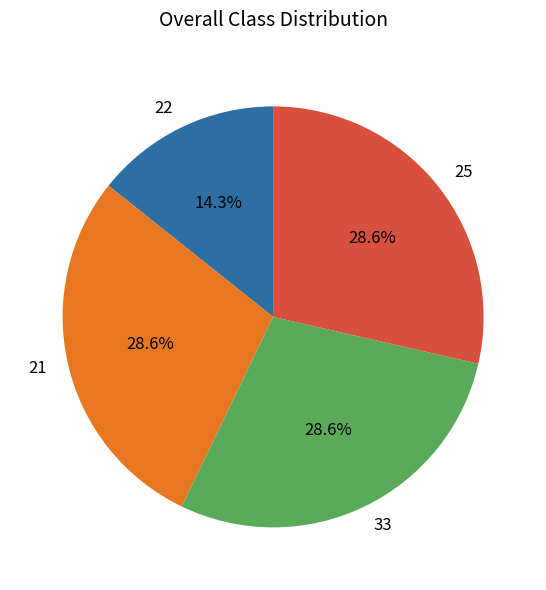

How many slices are in this pie chart?

4